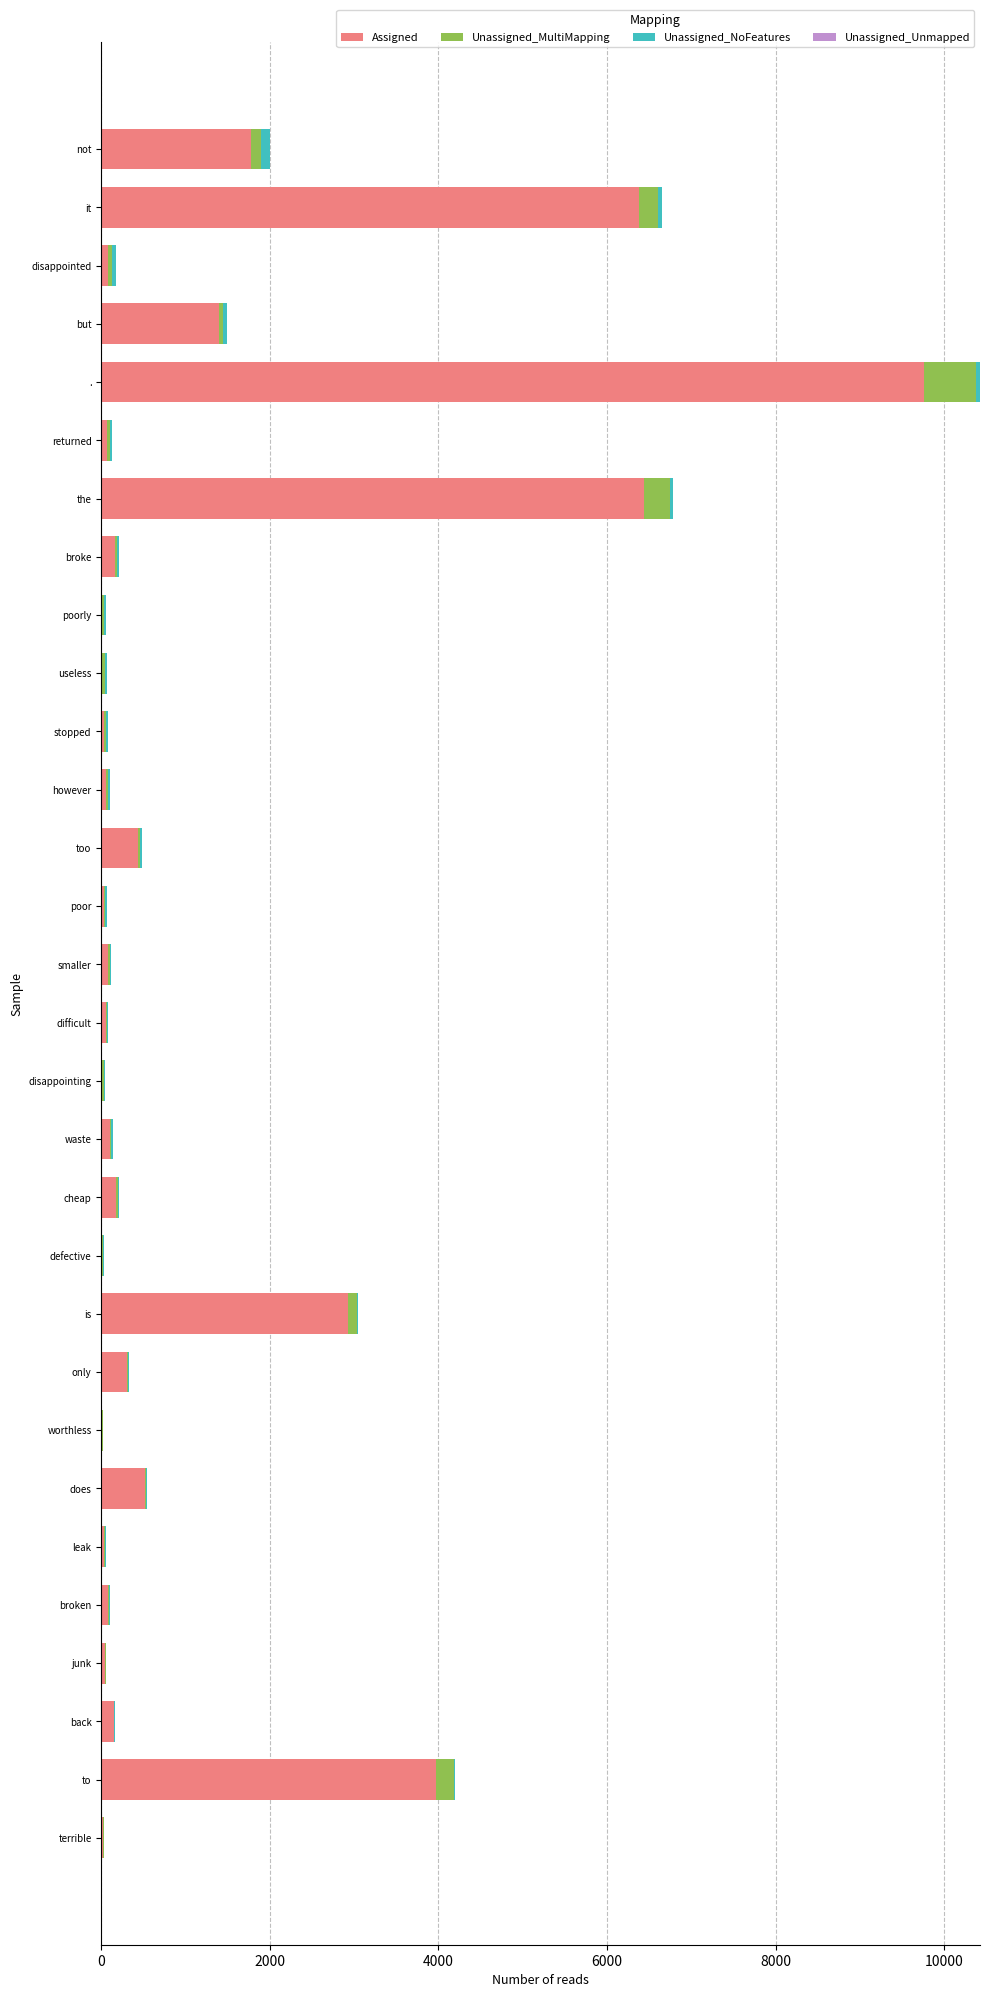

At which category is the sum across all series the highest?

.